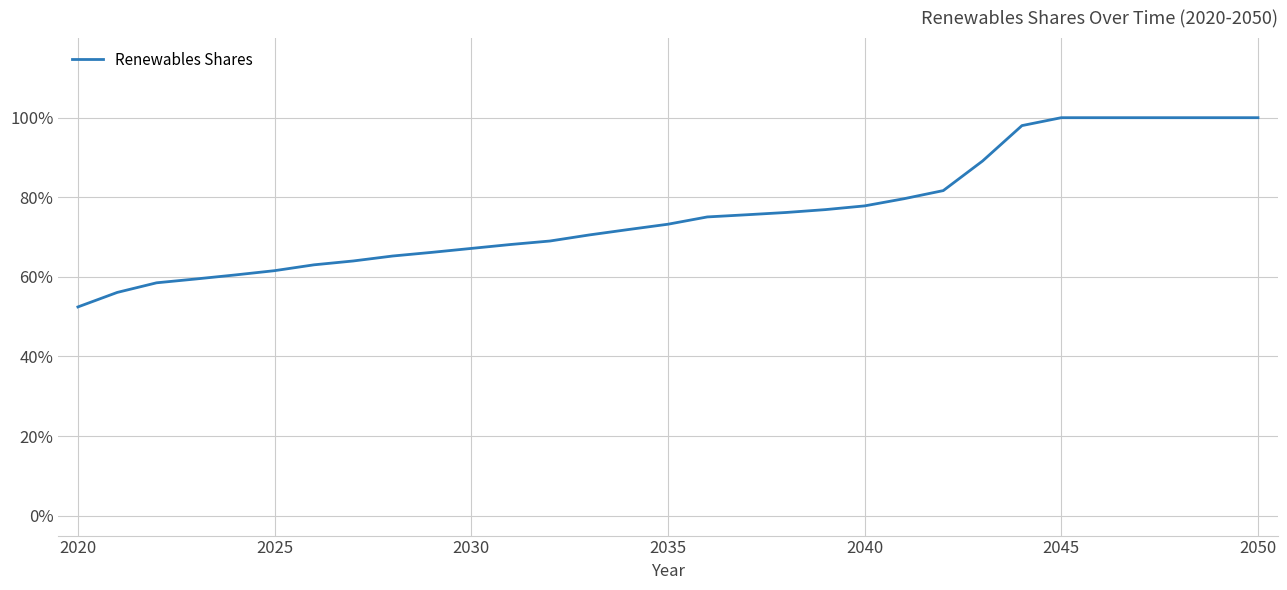

What is the maximum value shown in the chart?

100.0